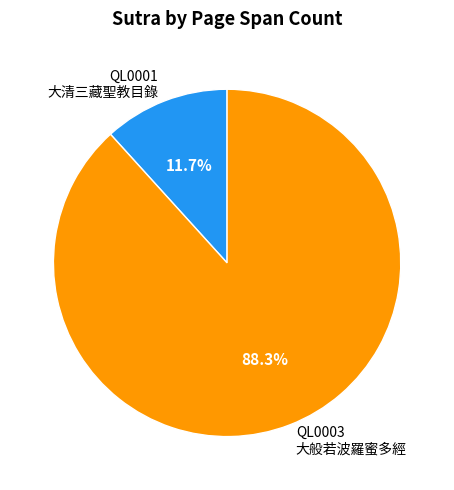

To the nearest percent, what is the combined percentage of QL0001 and QL0003?

100%